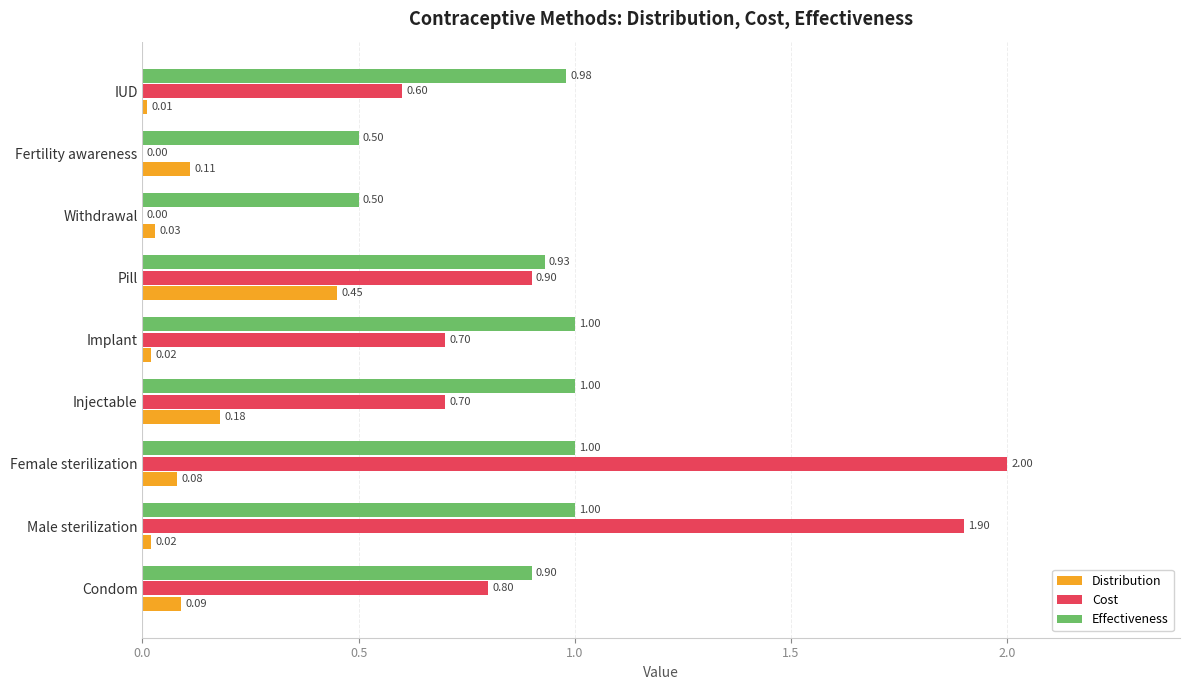

What is the sum of the Effectiveness values at Pill and Male sterilization?

1.9